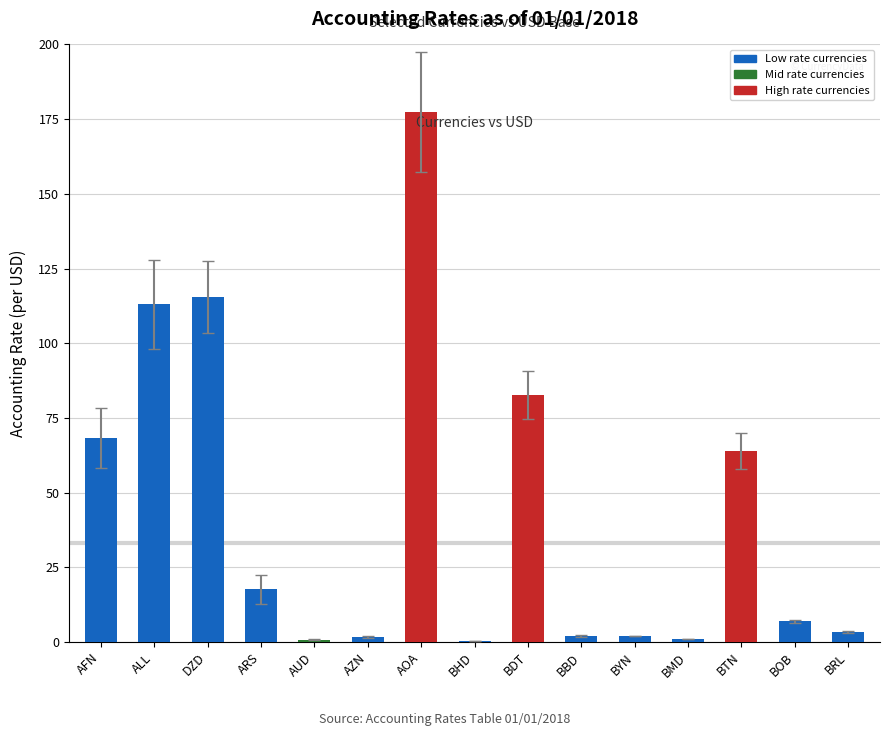

Between BDT and BRL, which is larger?

BDT